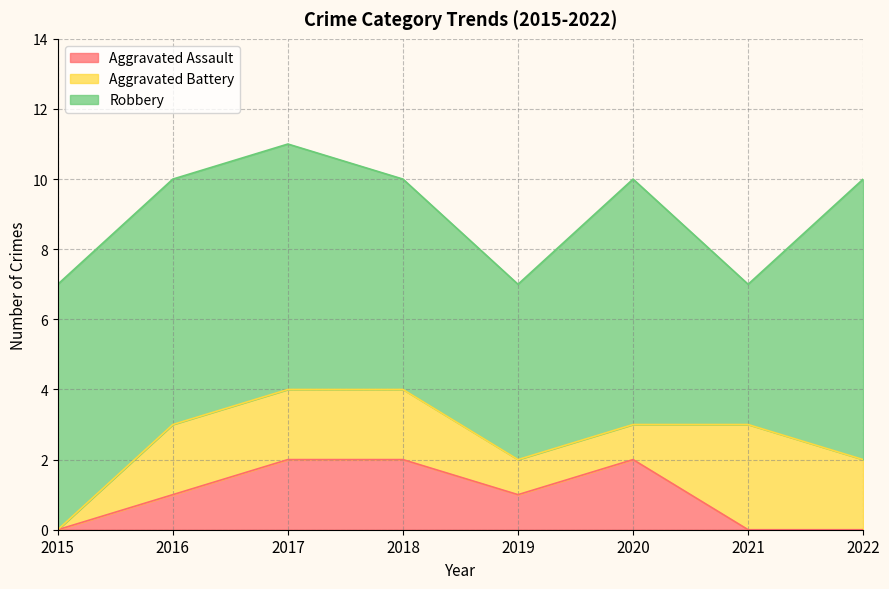

In Robbery, how many points are higher than both neighbors (excluding endpoints)?

1